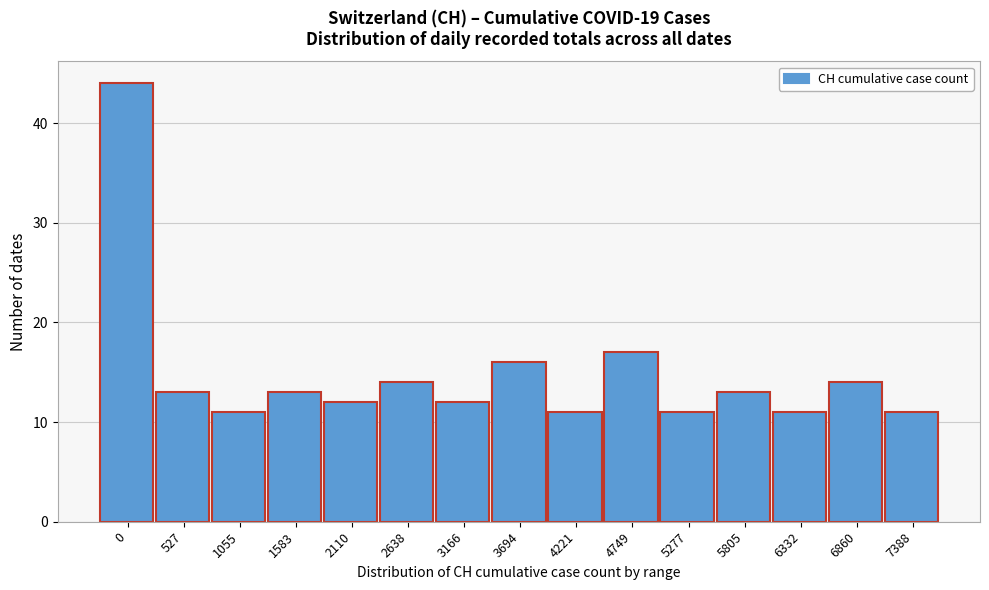

Reading left to right, extract all data points from this chart.

0=44	527=13	1055=11	1583=13	2110=12	2638=14	3166=12	3694=16	4221=11	4749=17	5277=11	5805=13	6332=11	6860=14	7388=11